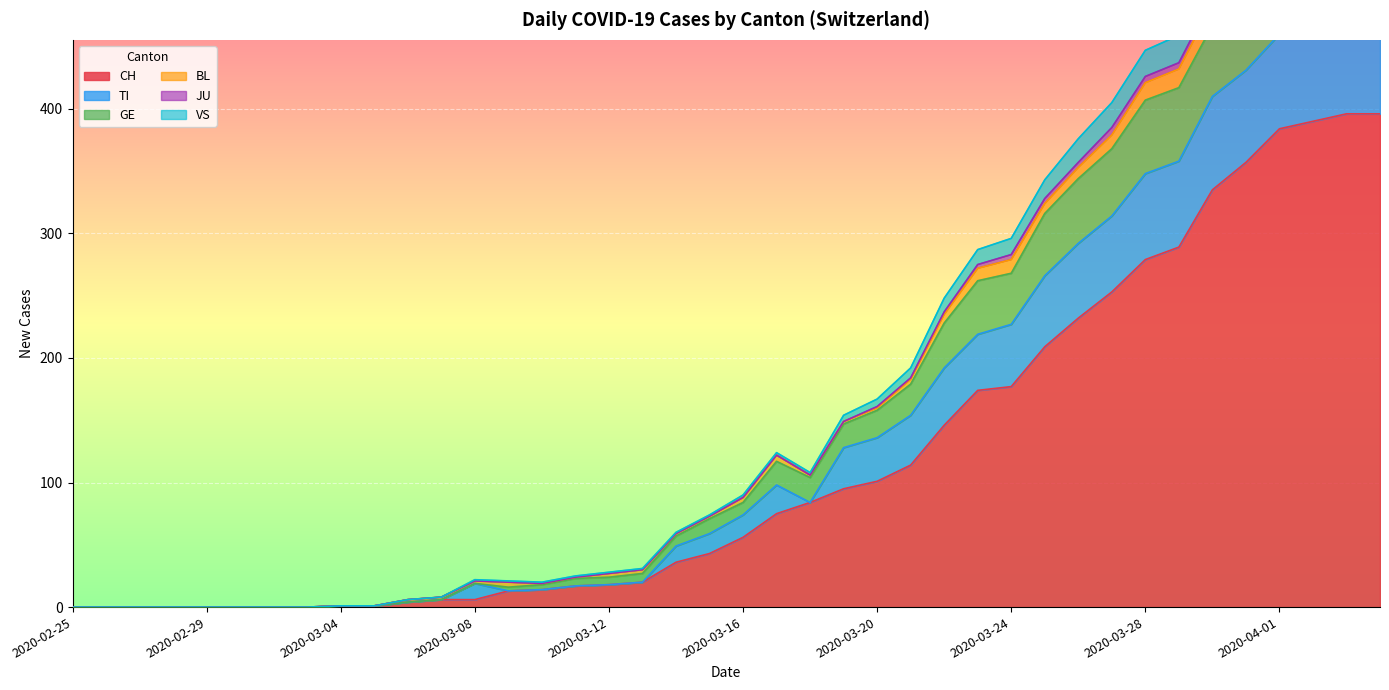

What is the highest value of the CH series?

396